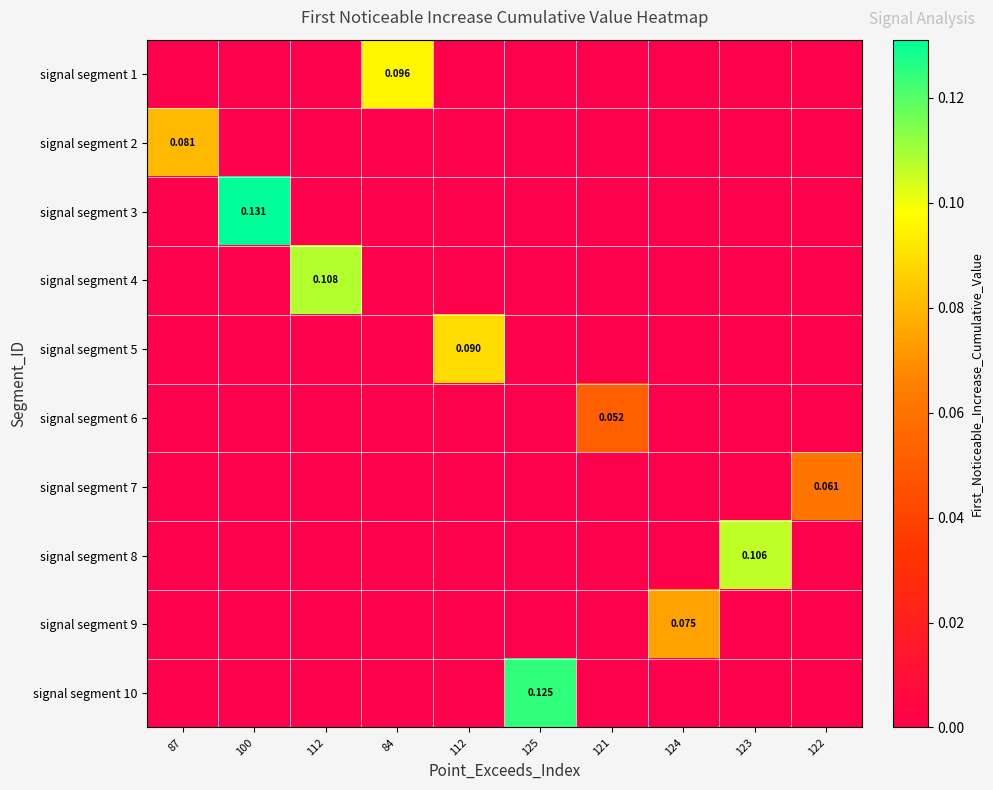

Which category has the lowest value in the signal segment 2 series?

100